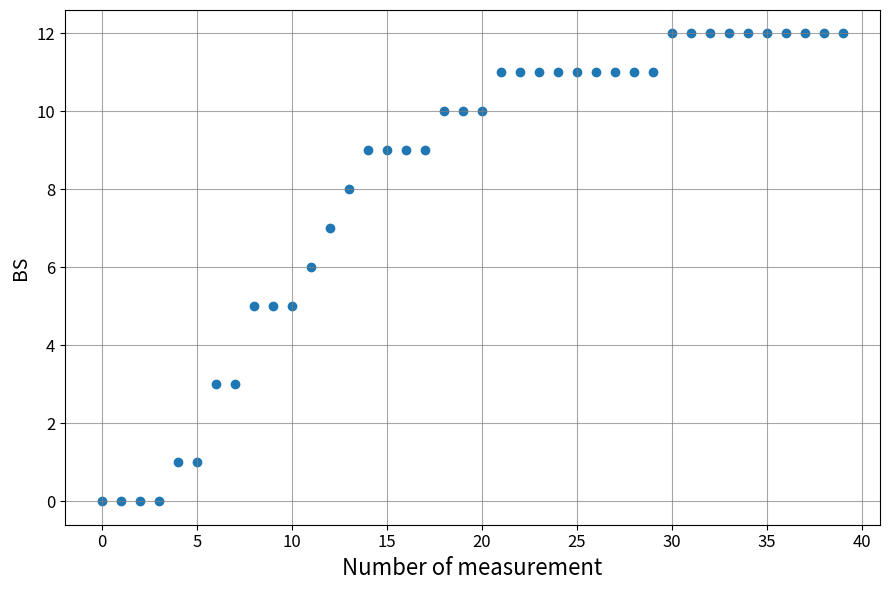

What is the range of Y values (max minus min)?

12